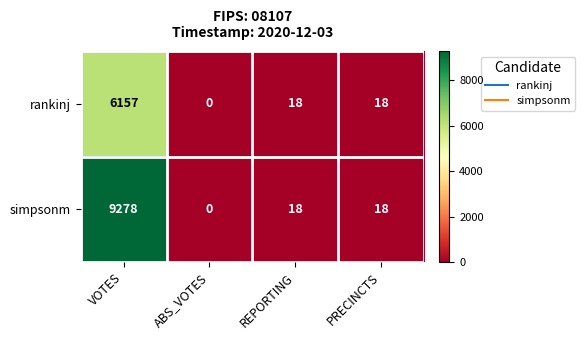

Is it true that rankinj equals 18 at PRECINCTS?

True